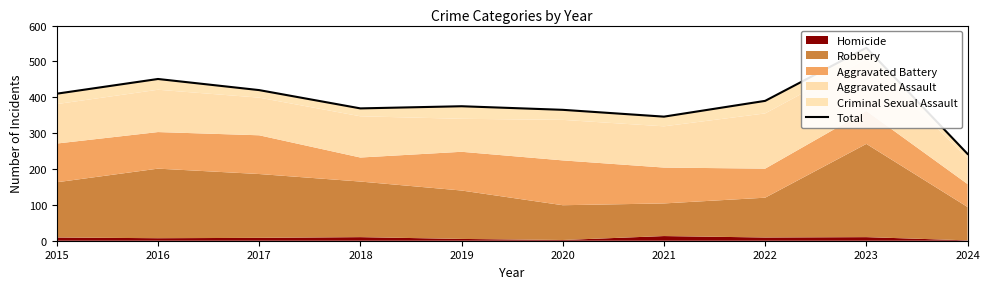

True or false: there are more than 0 points higher than both neighbors.

True